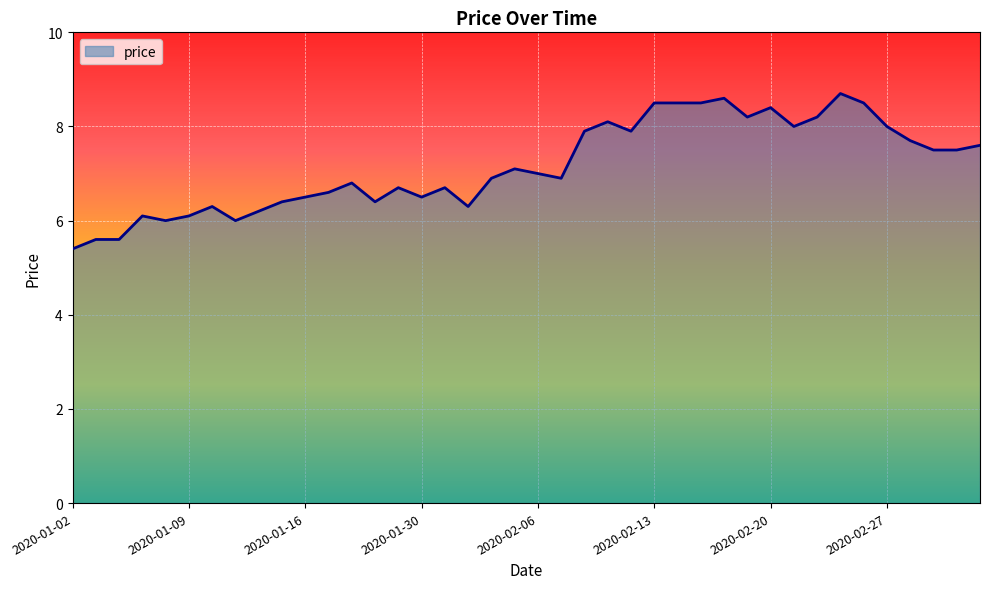

What is the difference between the maximum and minimum values?

3.3